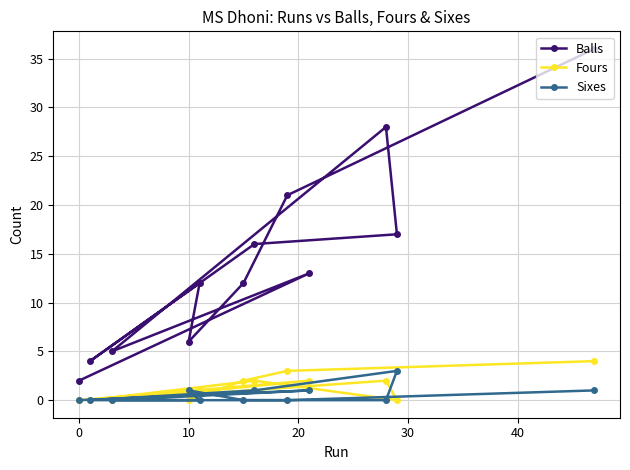

What is the greatest value displayed?

36